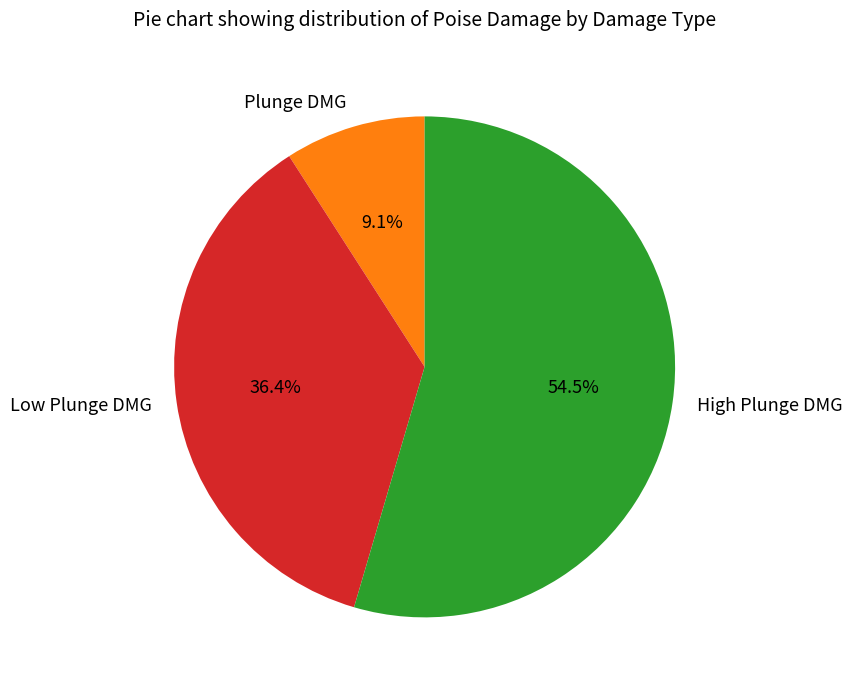

Does Plunge DMG account for over 50% of the chart?

No